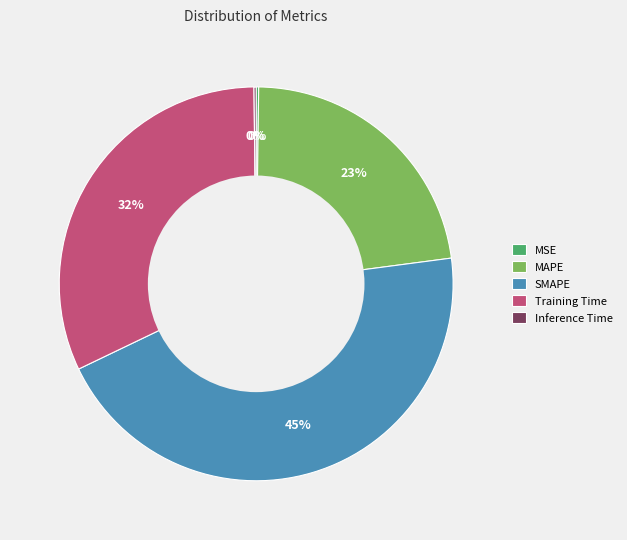

Is MAPE the majority of the pie?

No